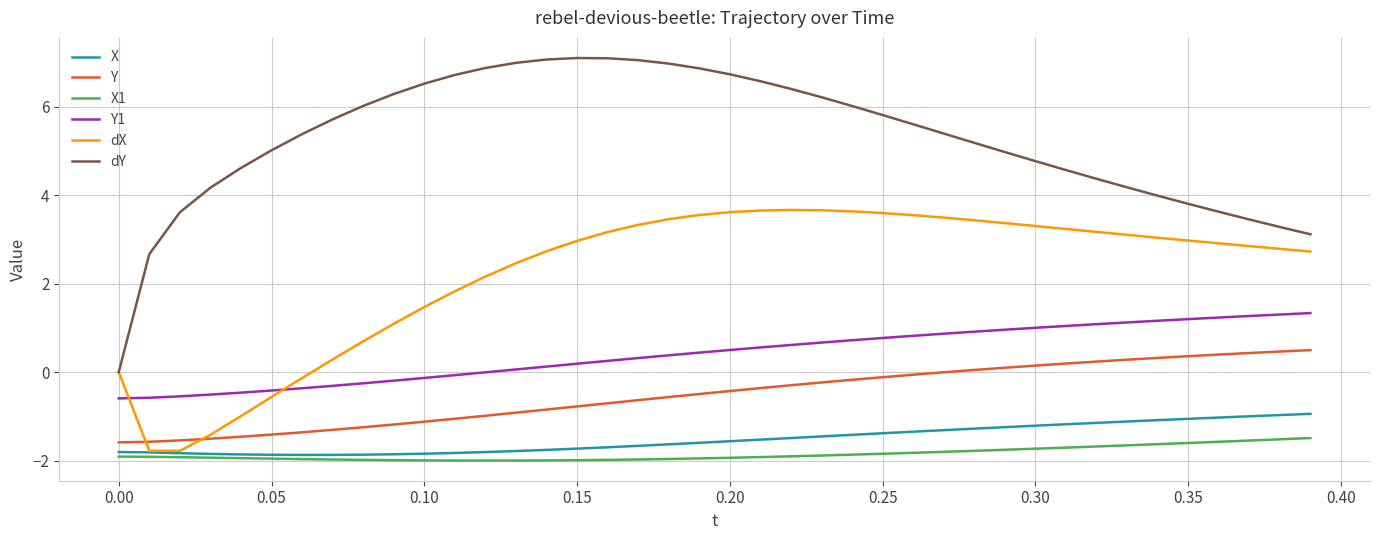

What is the maximum value shown in the chart?

7.1